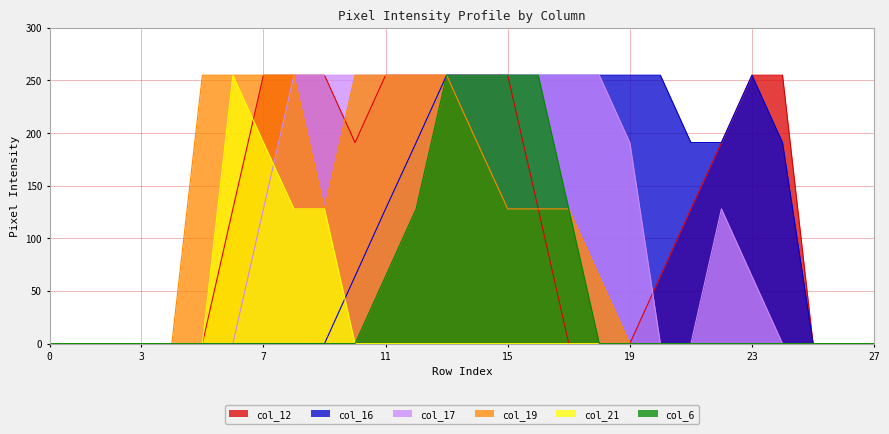

What is the sum of all col_19 values?

2807